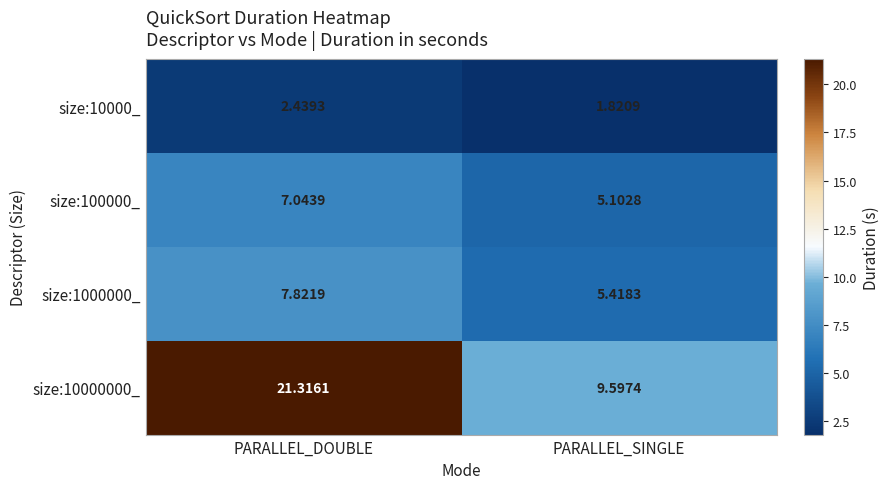

Which category has the highest value in the size:1000000_ series?

PARALLEL_DOUBLE